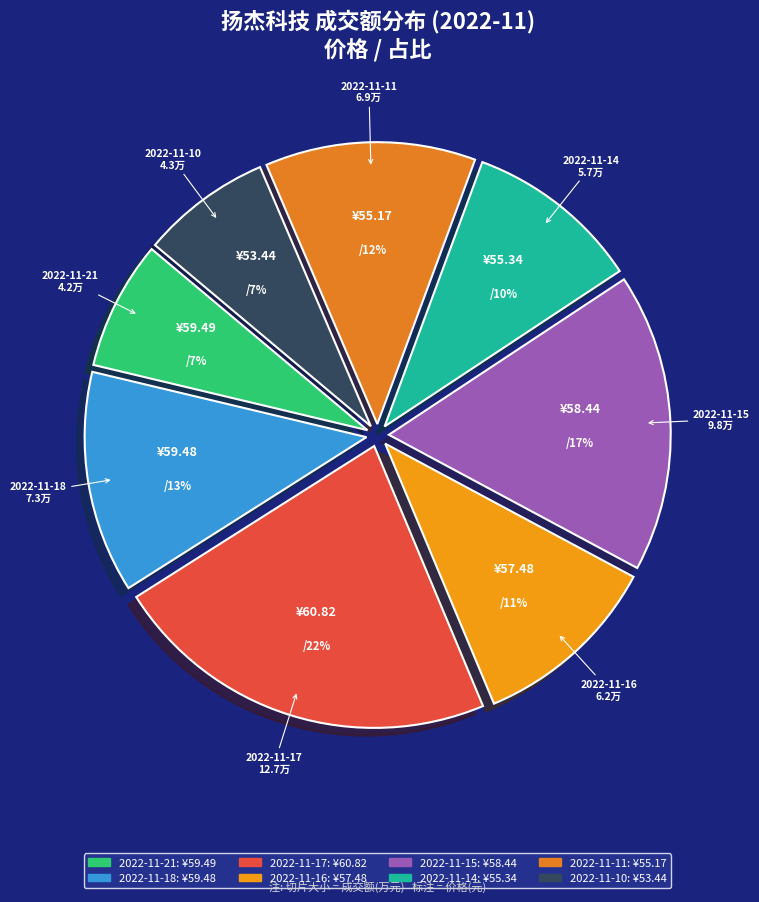

Between 2022-11-17 and 2022-11-14, which is larger?

2022-11-17